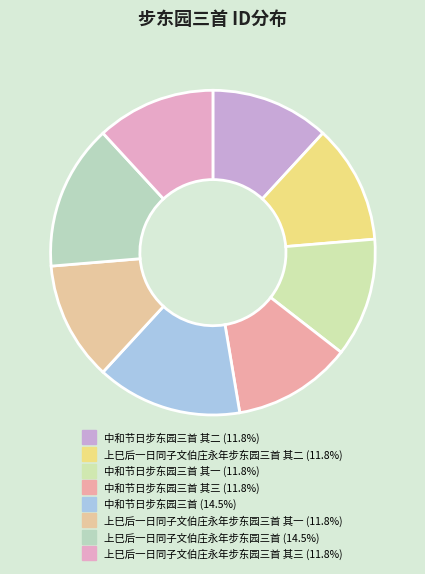

What is the largest slice in the pie chart?

上巳后一日同子文伯庄永年步东园三首